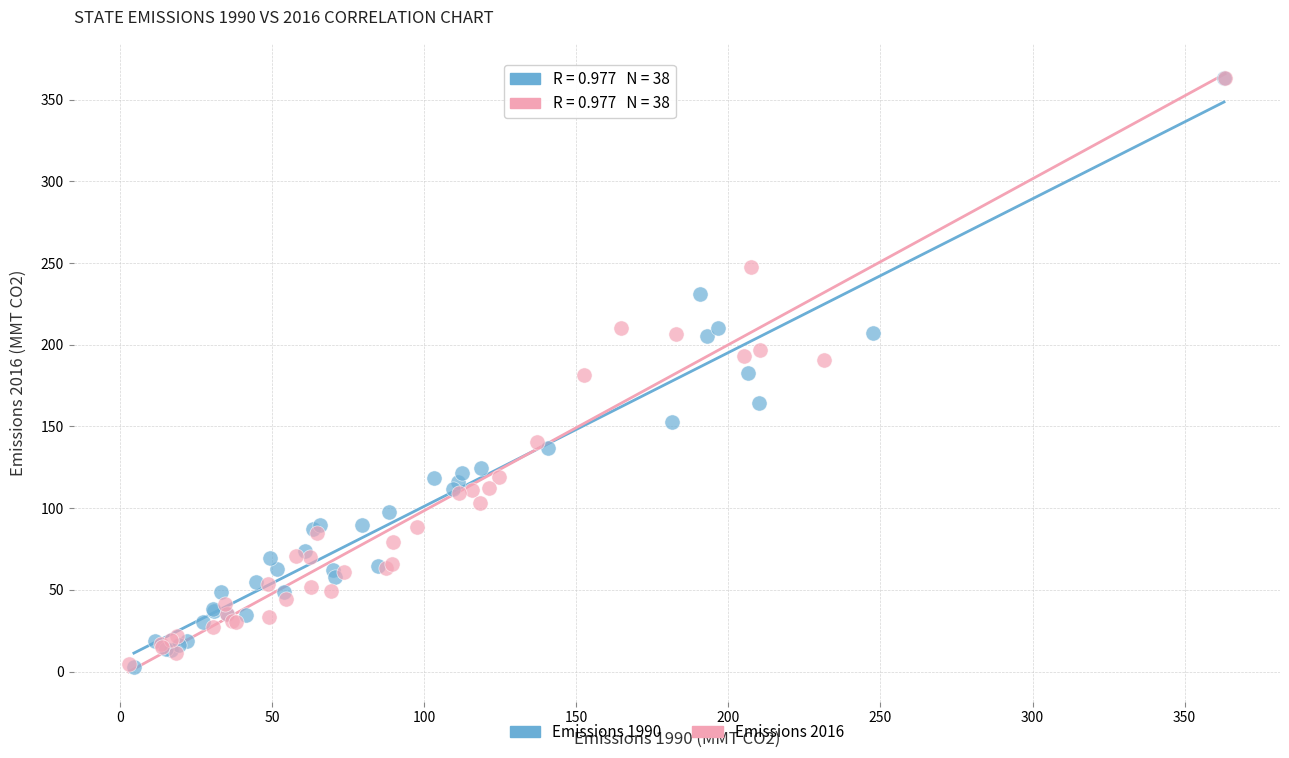

What are all the series names shown in the legend?

Emissions 1990, Emissions 2016